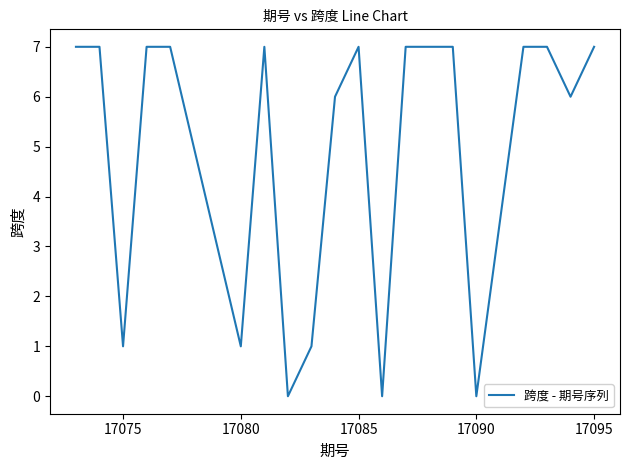

What is the greatest value displayed?

7